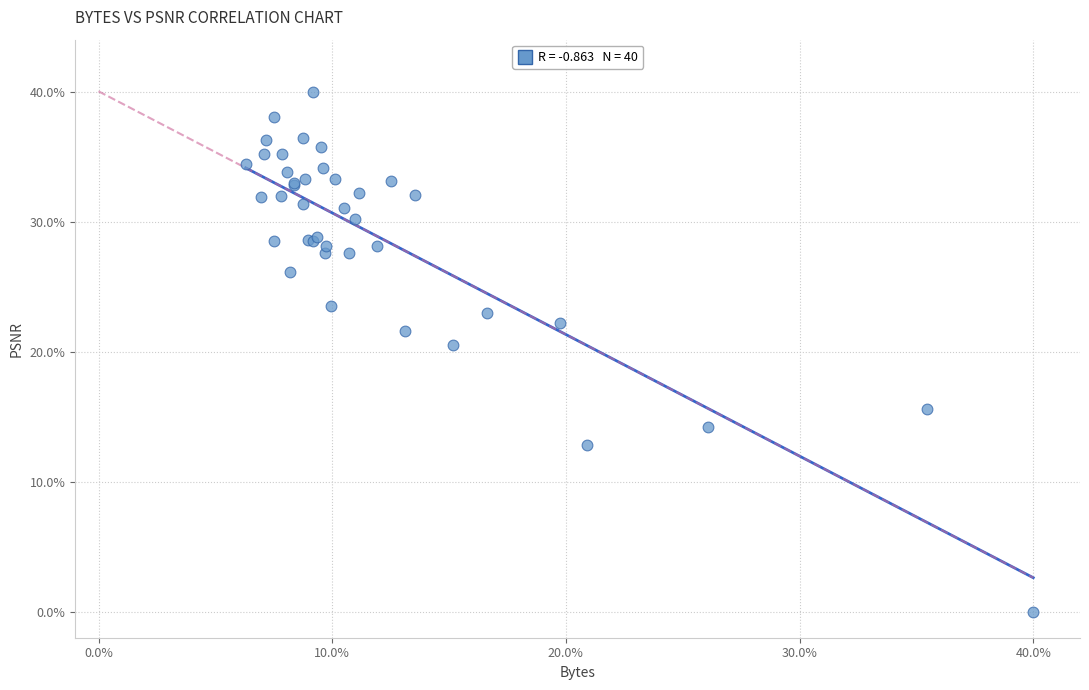

What Y value in the scatter plot is closest to 20?

20.5